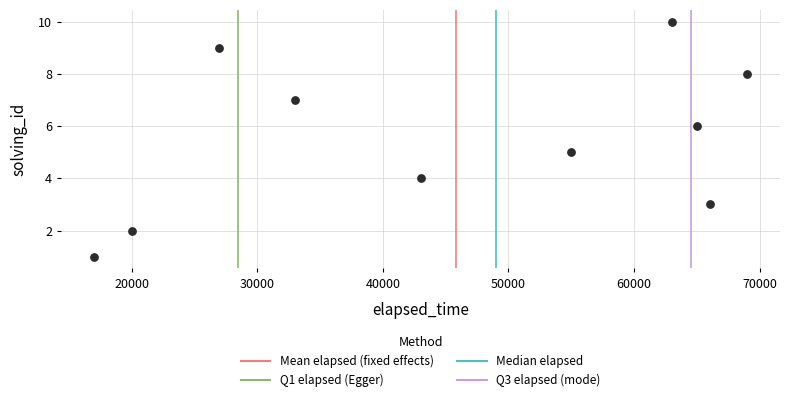

What is the average Y value?

6